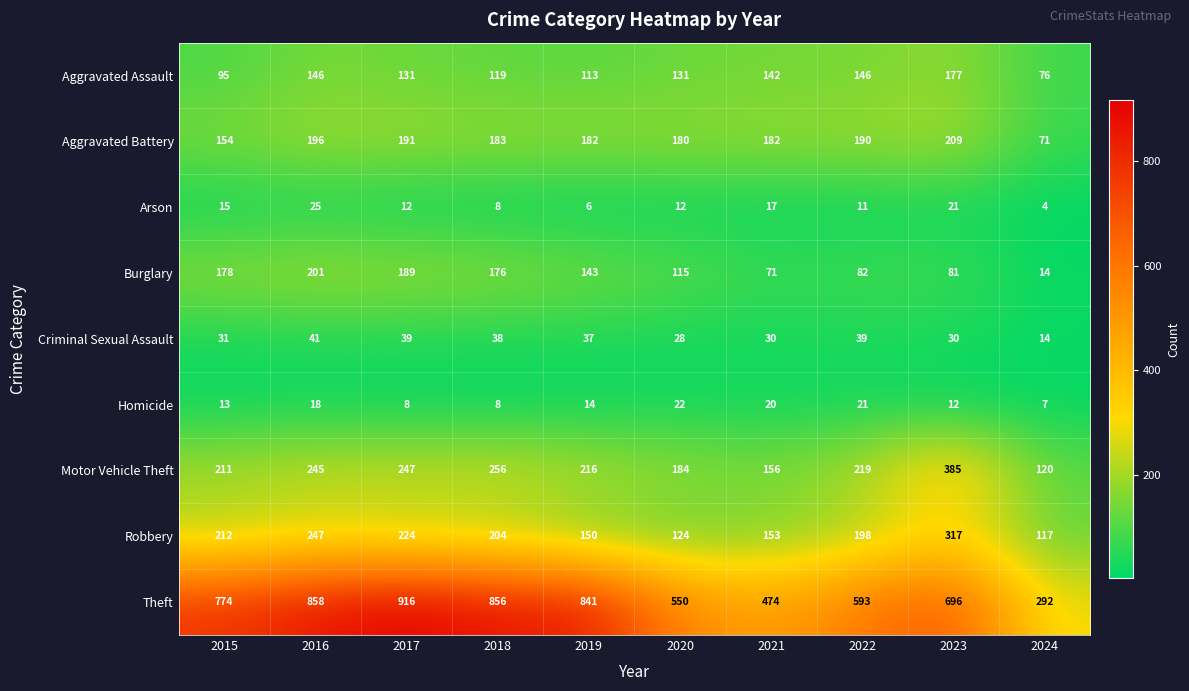

What is the difference between the maximum and minimum values in the Aggravated Assault series?

101